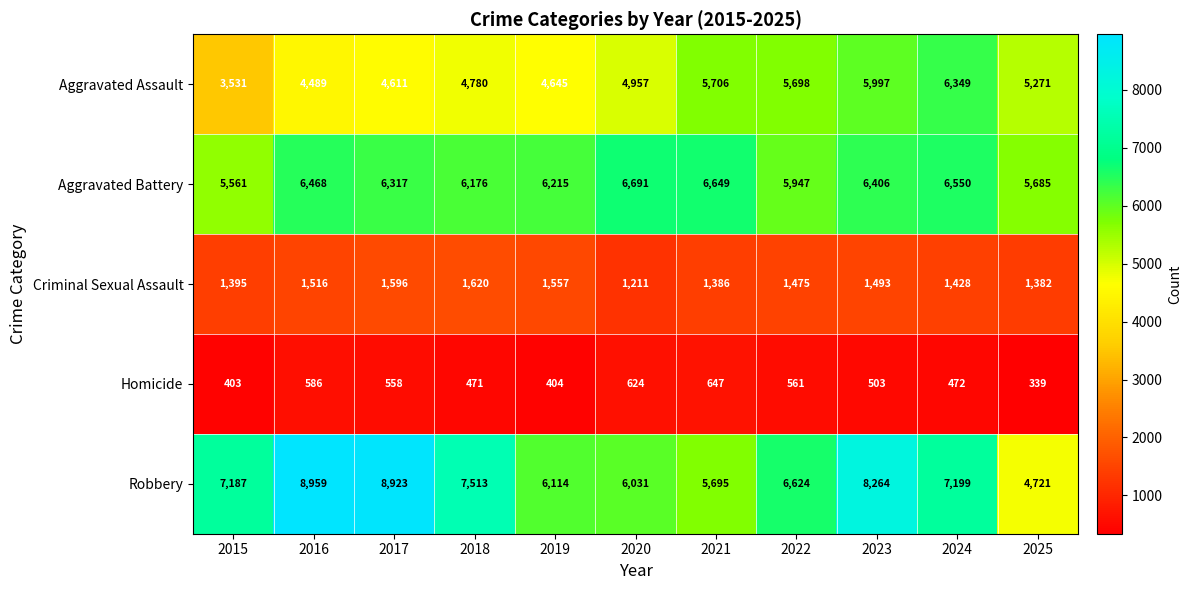

At which label is Homicide closest to 493?

2023